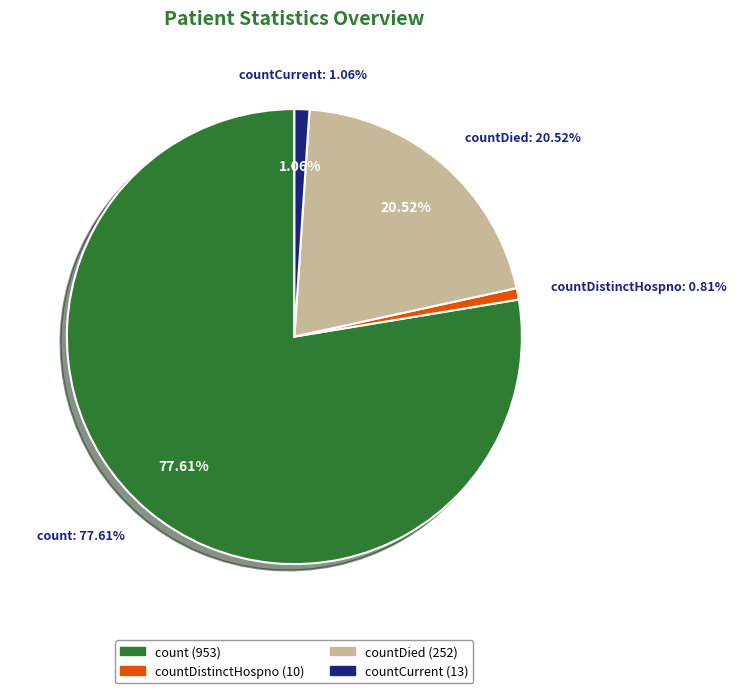

Combined, do countDied and countDistinctHospno account for over 50%?

No